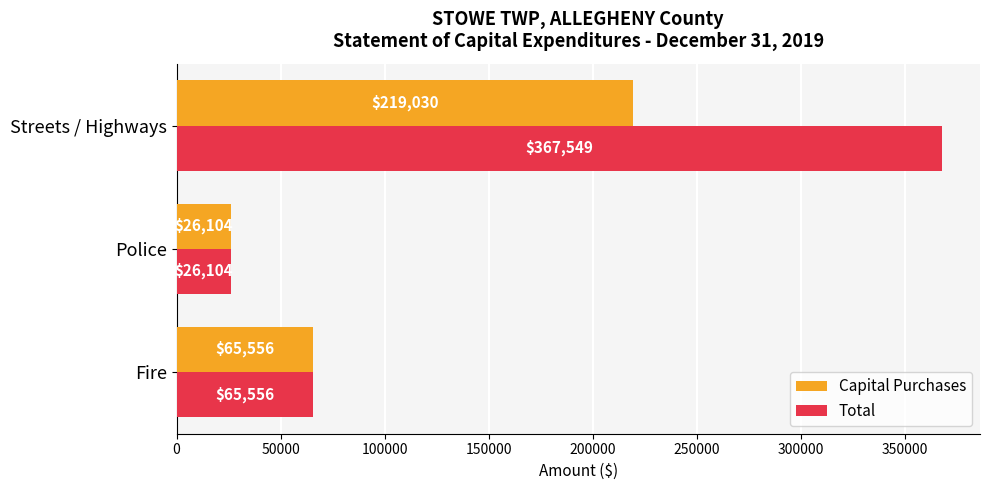

Is it true that Capital Purchases equals 26104 at Police?

True